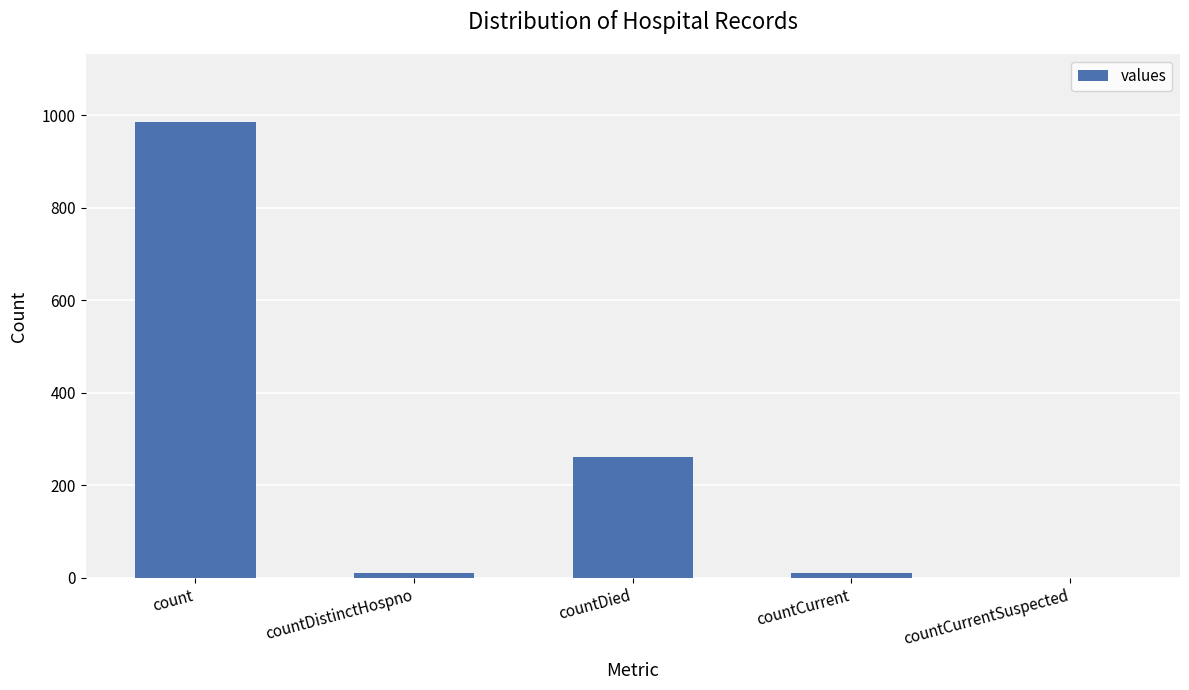

Which category has the highest value across all series?

count